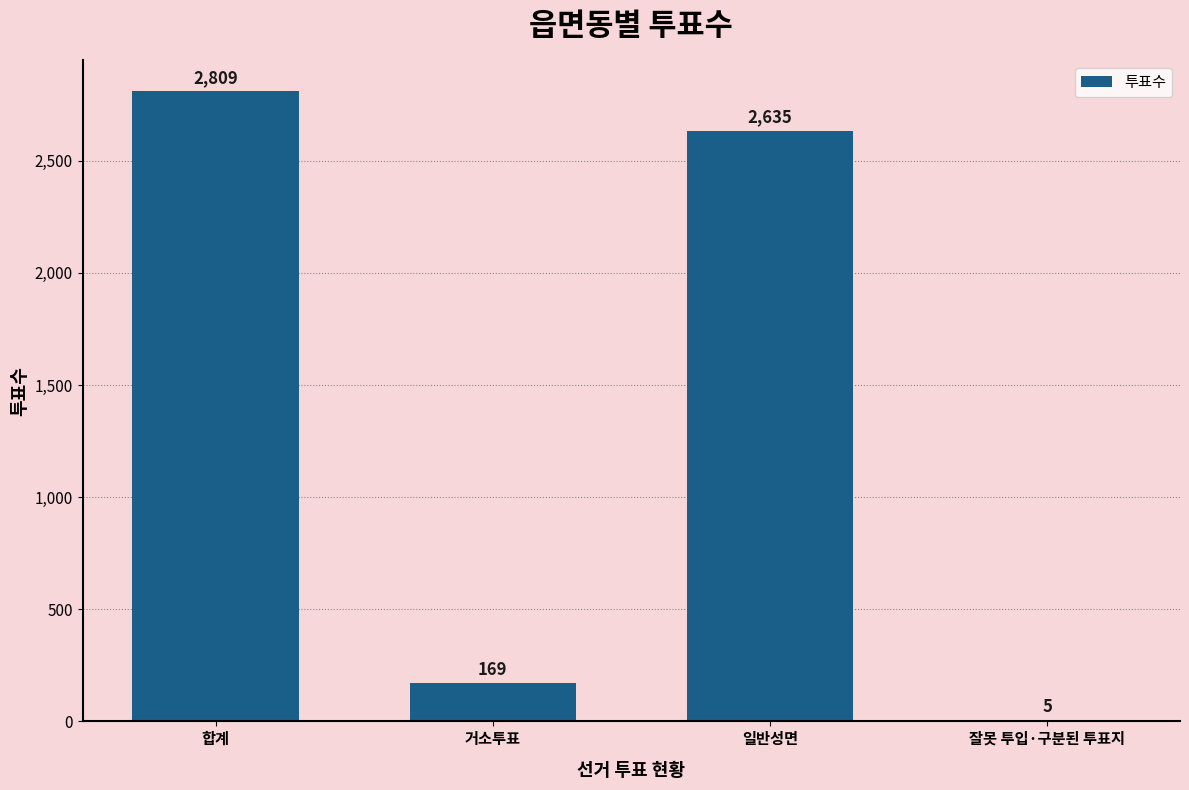

Which has a higher value, 일반성면 or 잘못 투입·구분된 투표지?

일반성면